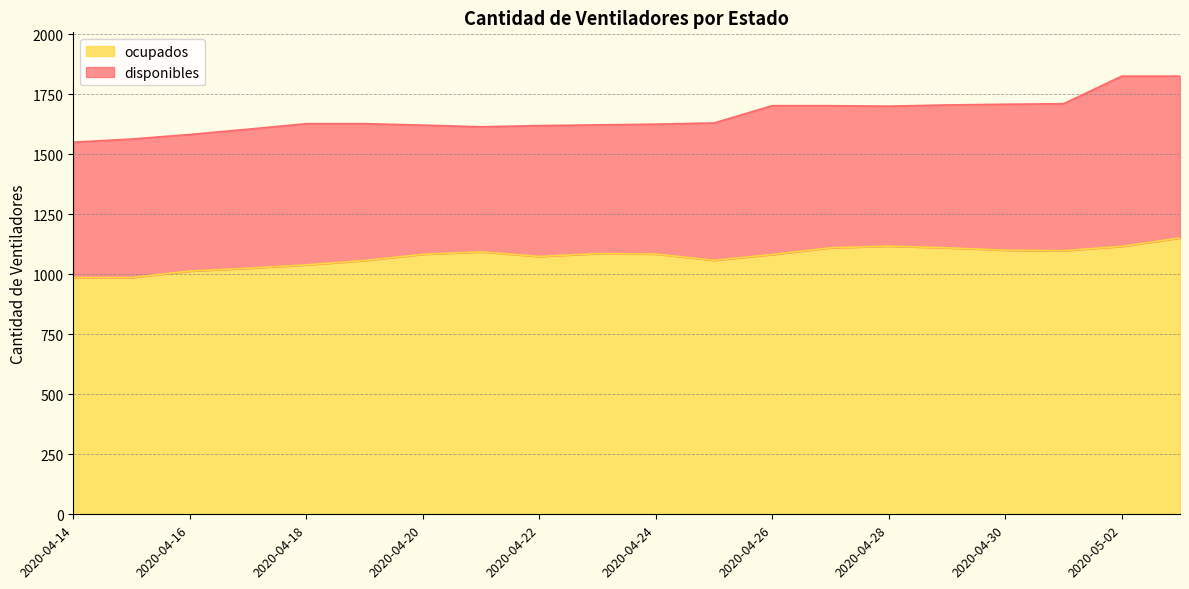

The chart shows a value of 986 at 2020-04-15. True or false?

True